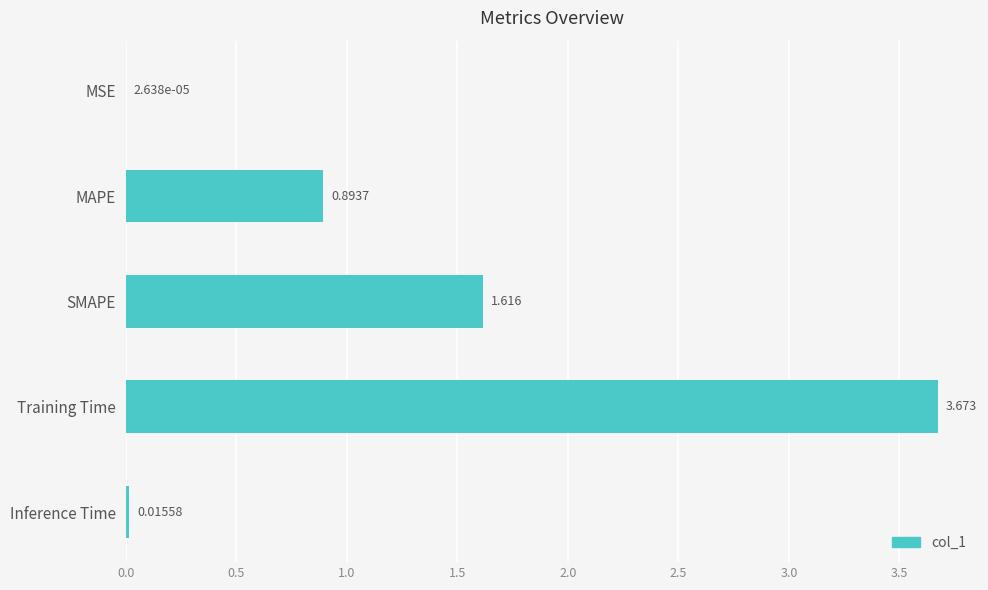

At which category does the chart reach its peak across all series?

Training Time